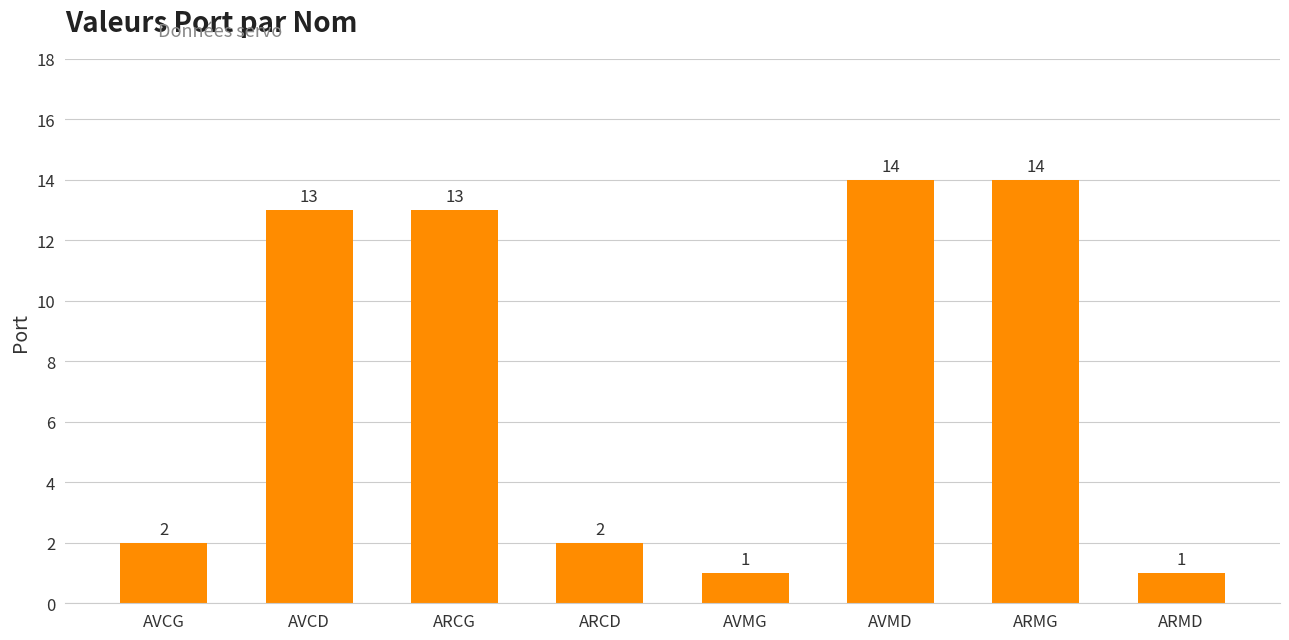

Approximately how many times larger is the value at AVCD compared to ARMG?

0.9